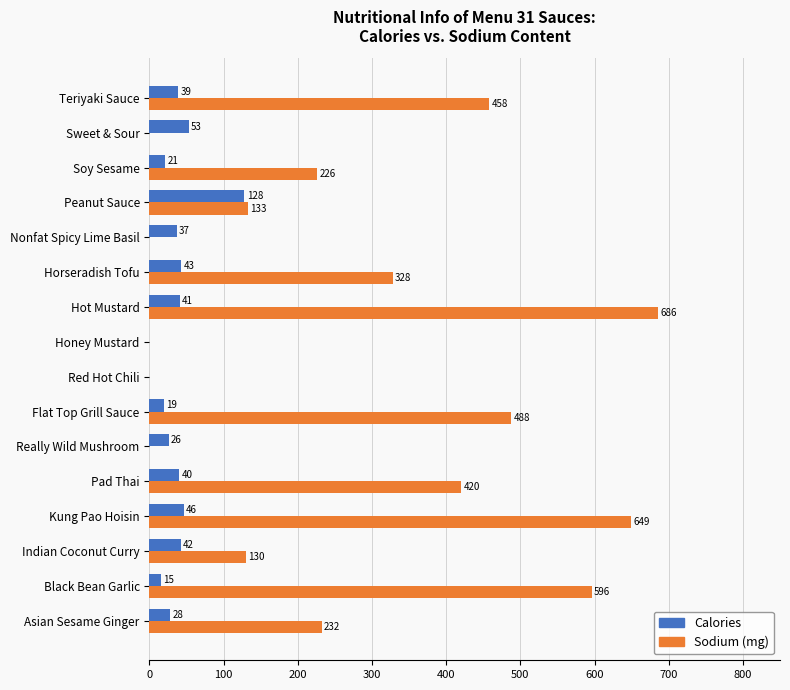

What is the sum of all Sodium (mg) values?

4346